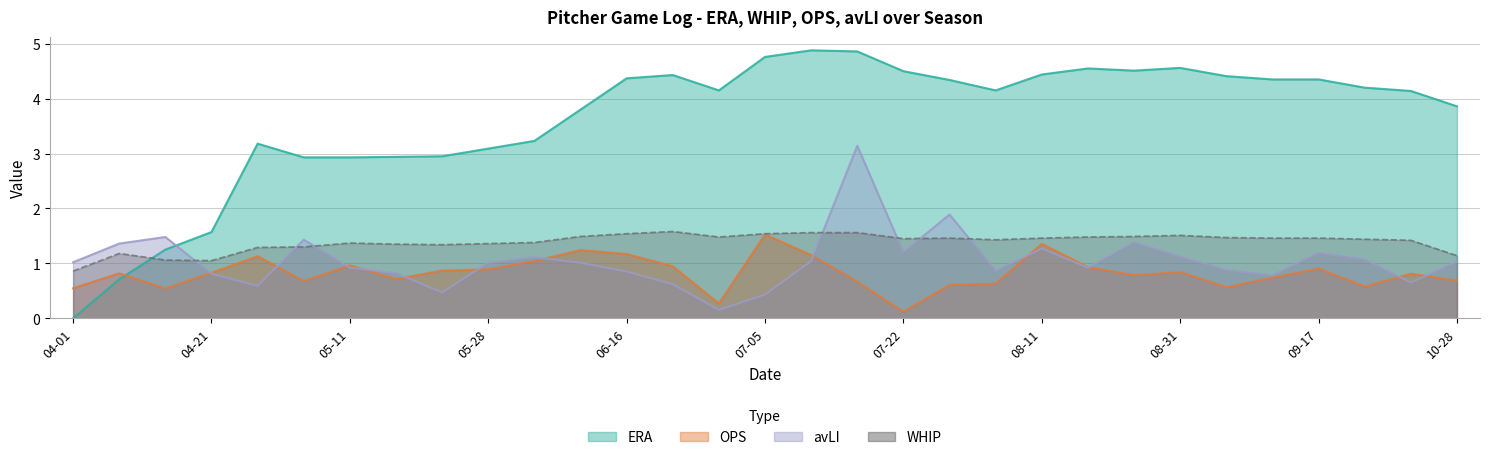

Is it true that avLI equals 1.1 at 09-24?

True